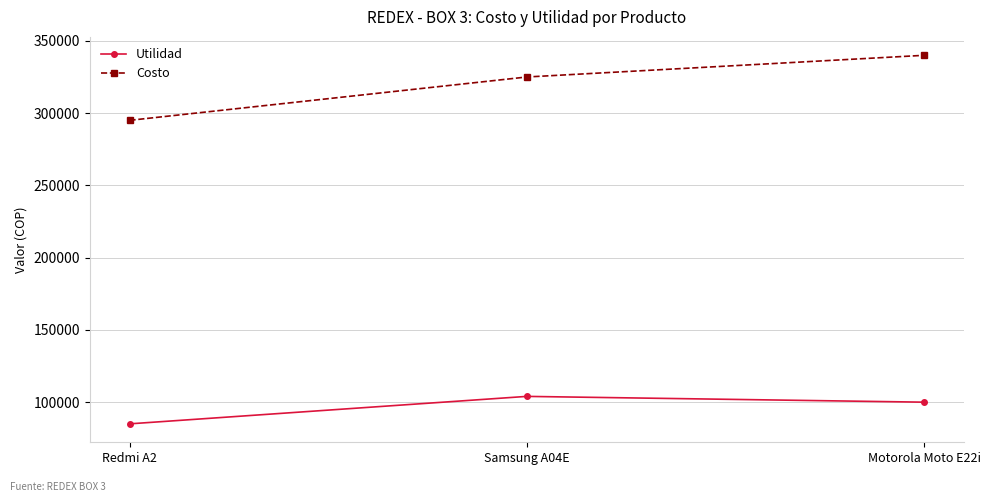

Which series has the widest spread of values?

Costo